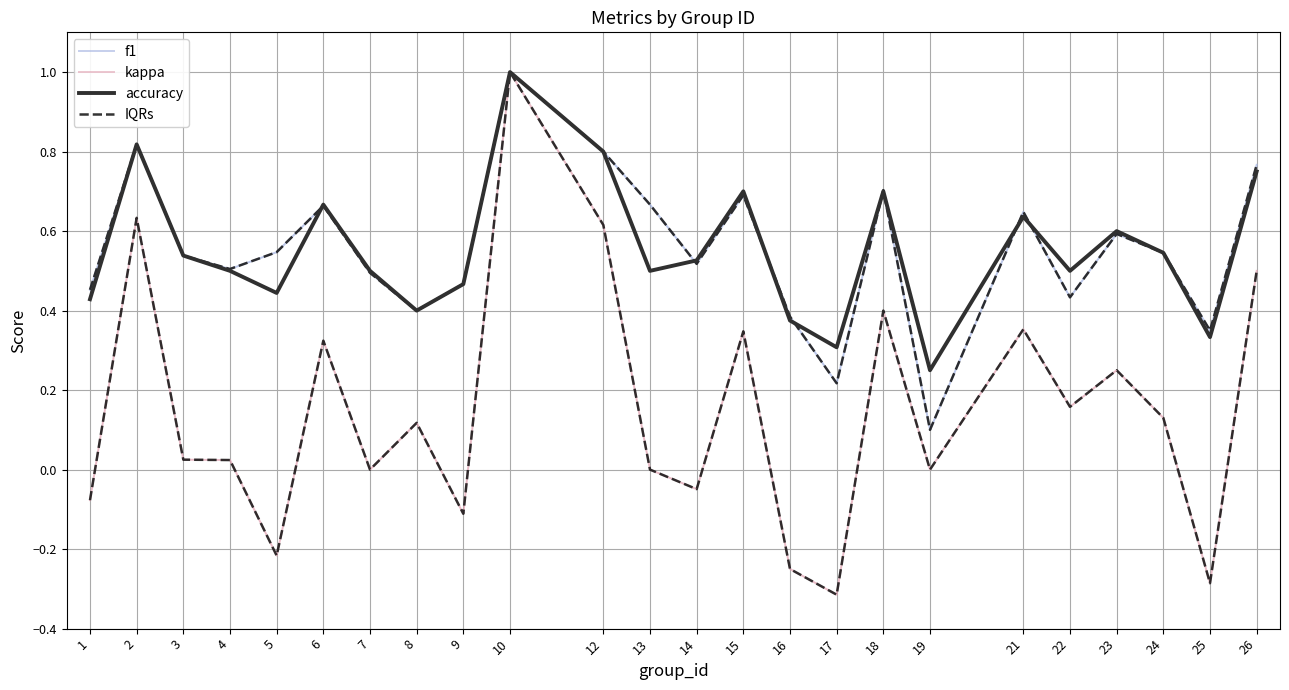

Reading left to right, extract all data points from this chart.

f1: 0.5	0.8	0.5	0.5	0.5	0.7	0.5	0.4	0.5	1.0	0.8	0.7	0.5	0.7	0.4	0.2	0.7	0.1	0.6	0.4	0.6	0.5	0.4	0.8
kappa: -0.1	0.6	0.0	0.0	-0.2	0.3	0.0	0.1	-0.1	1.0	0.6	0.0	-0.0	0.3	-0.2	-0.3	0.4	0.0	0.4	0.2	0.2	0.1	-0.3	0.5
accuracy: 0.4	0.8	0.5	0.5	0.4	0.7	0.5	0.4	0.5	1.0	0.8	0.5	0.5	0.7	0.4	0.3	0.7	0.2	0.6	0.5	0.6	0.5	0.3	0.8
IQRs: 0.5	0.8	0.5	0.5	0.5	0.7	0.5	0.4	0.5	1.0	0.8	0.7	0.5	0.7	0.4	0.2	0.7	0.1	0.6	0.4	0.6	0.5	0.4	0.8